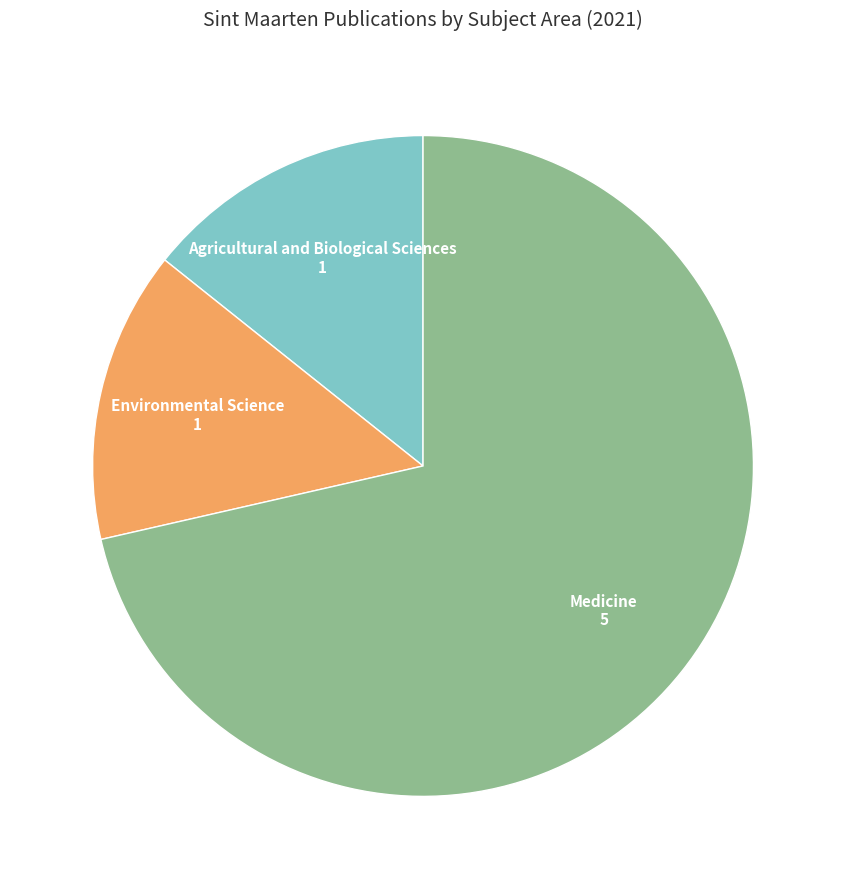

Is there any slice that represents more than half of the pie?

Yes